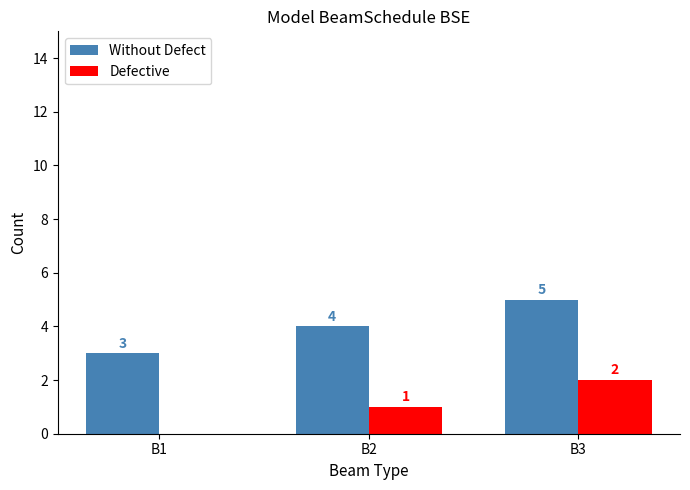

Reading left to right, extract all data points from this chart.

Without Defect: B1=3	B2=4	B3=5
Defective: B1=0	B2=1	B3=2